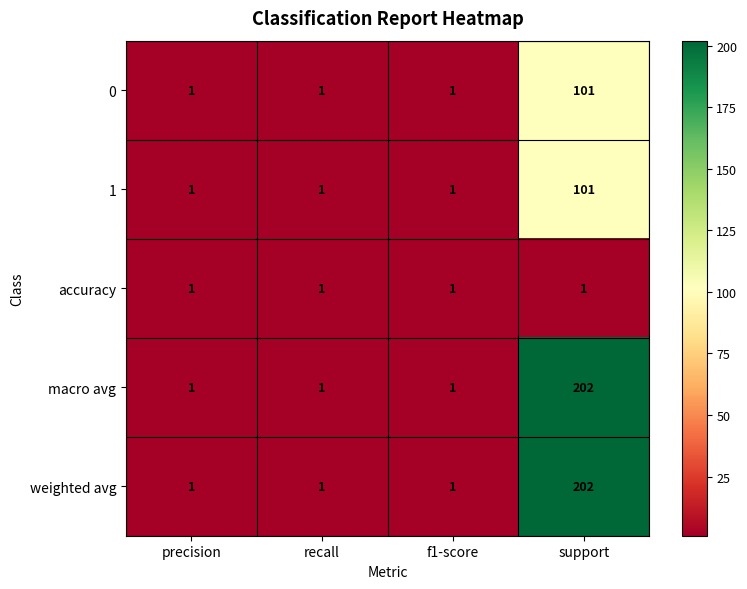

Reading right to left, transcribe all the data shown in this chart.

0: support=101	f1-score=1	recall=1	precision=1
1: support=101	f1-score=1	recall=1	precision=1
accuracy: support=1	f1-score=1	recall=1	precision=1
macro avg: support=202	f1-score=1	recall=1	precision=1
weighted avg: support=202	f1-score=1	recall=1	precision=1